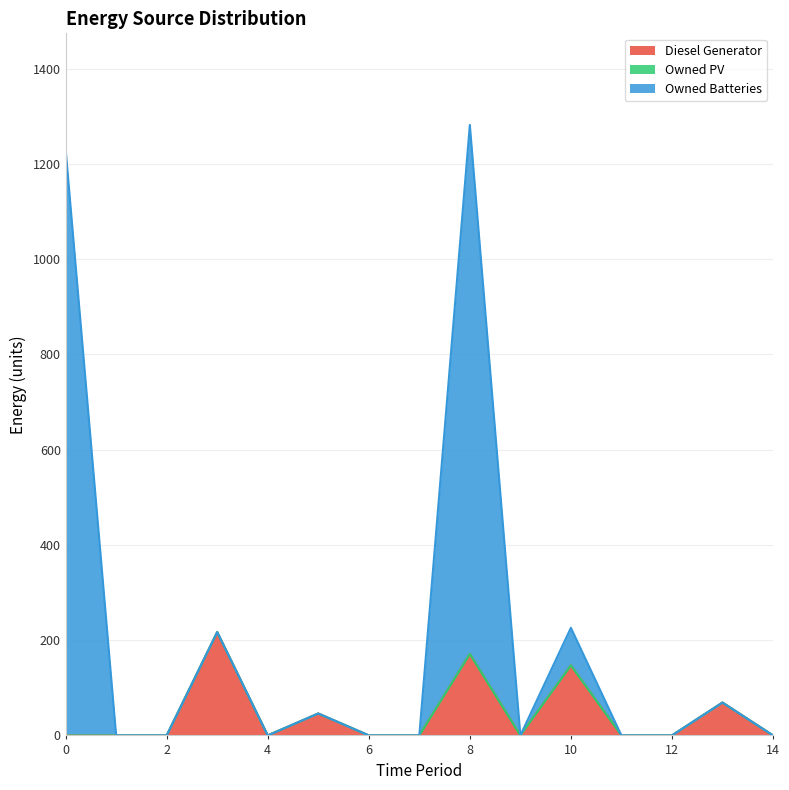

Between 3 and 10, which series saw the biggest shift?

Diesel Generator